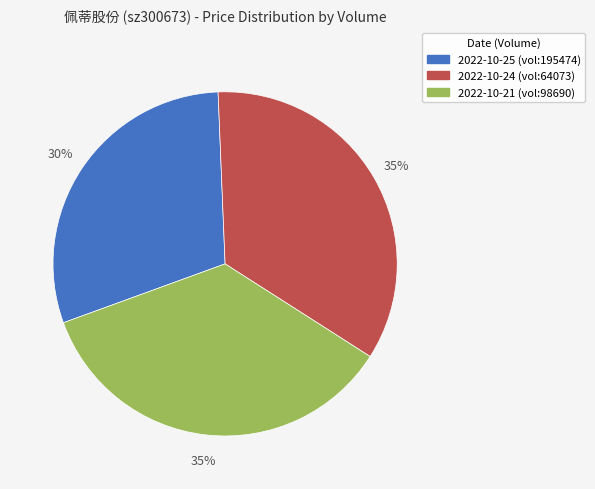

The 2022-10-25 (vol:195474) slice represents 38% of the pie. True or false?

False